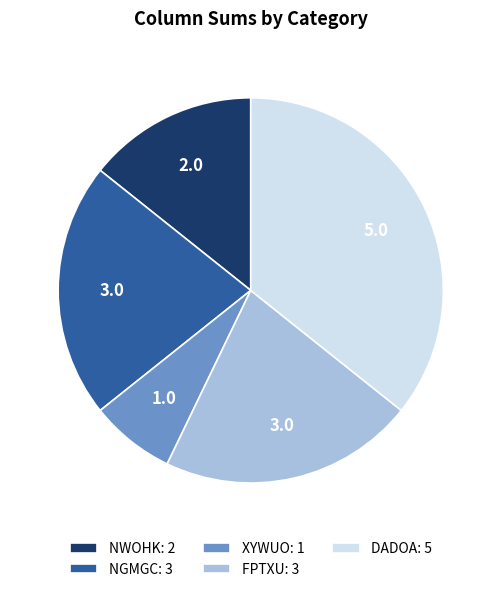

Is there any slice that represents more than half of the pie?

No